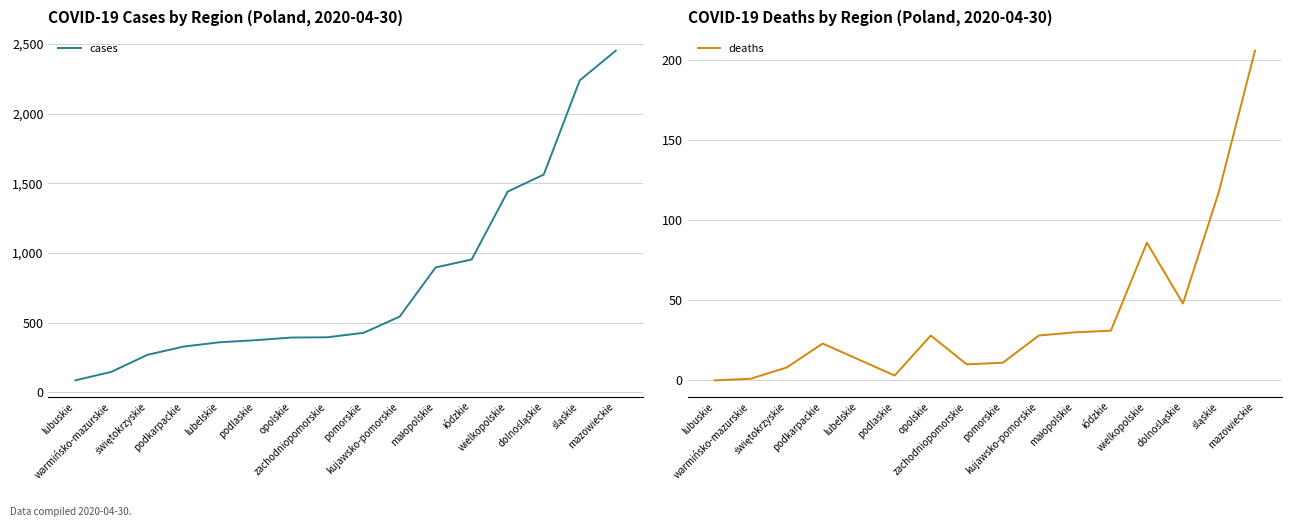

What is the sum of all cases values?

12877